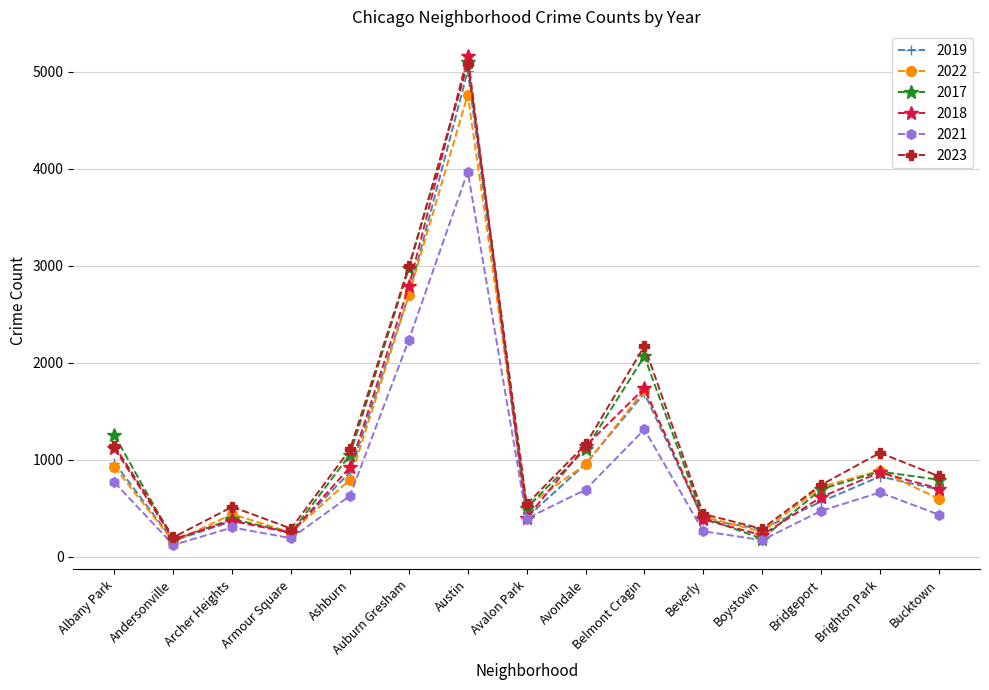

Which series has the largest total across all categories?

2023